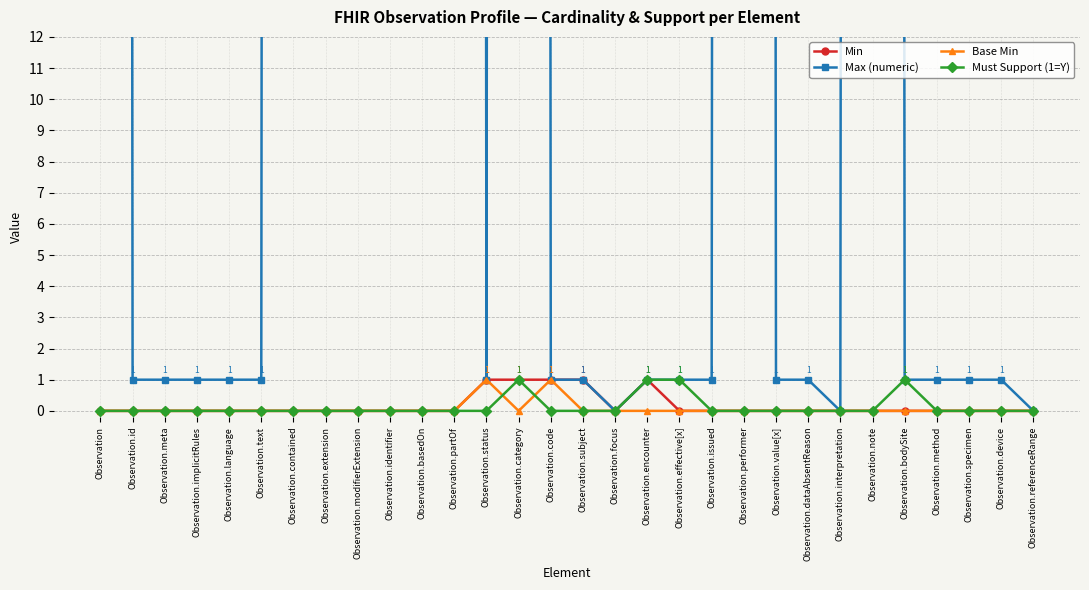

The value of Min at Observation.performer is 0. True or false?

True